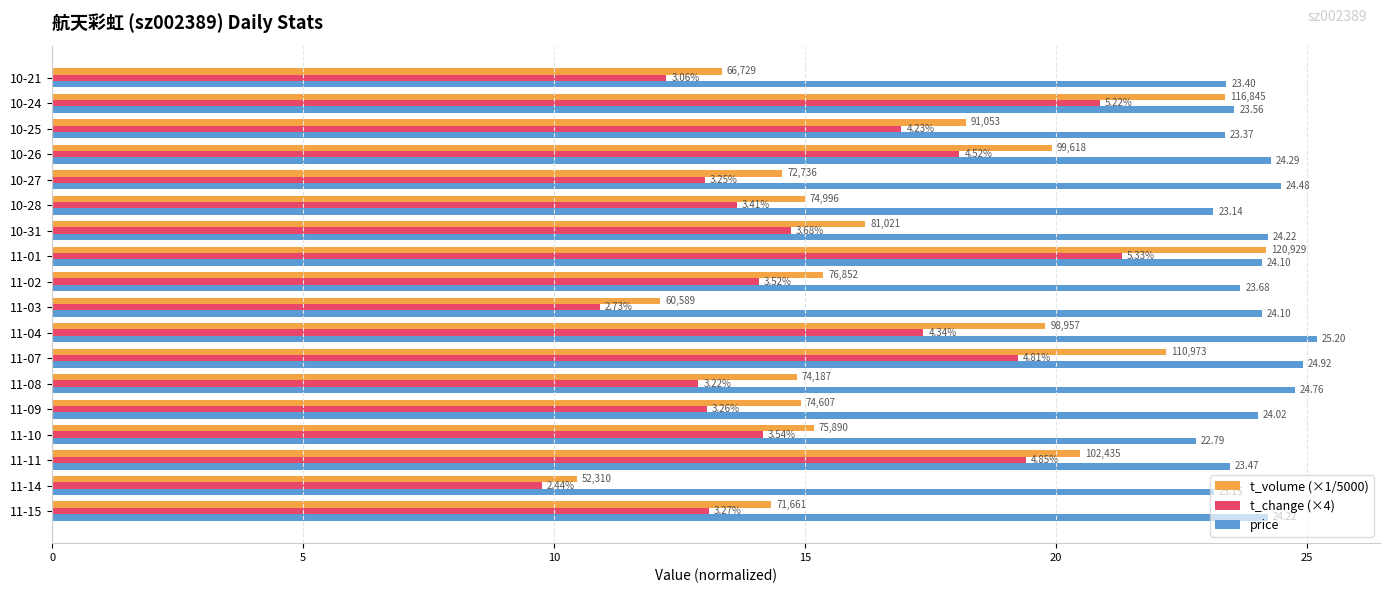

What are all the series names shown in the legend?

t_volume (×1/5000), t_change (×4), price